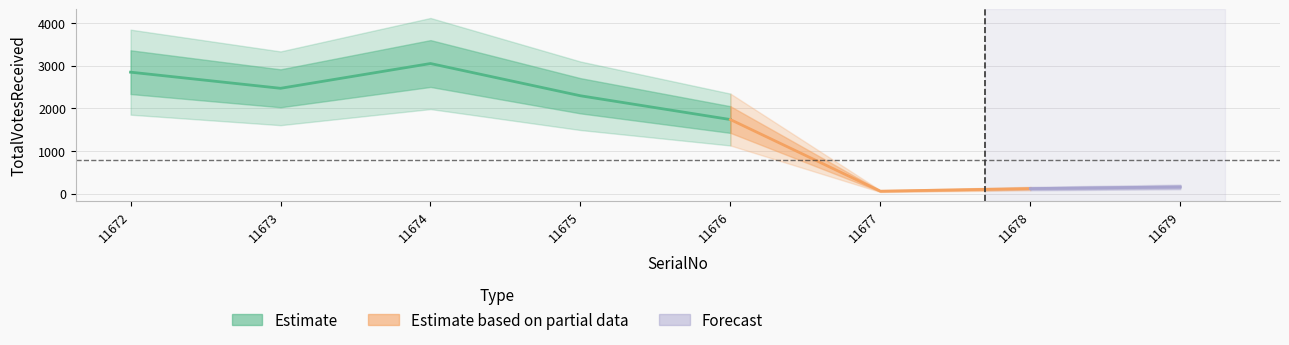

What is the average value of the TotalVotesReceived series?

1618